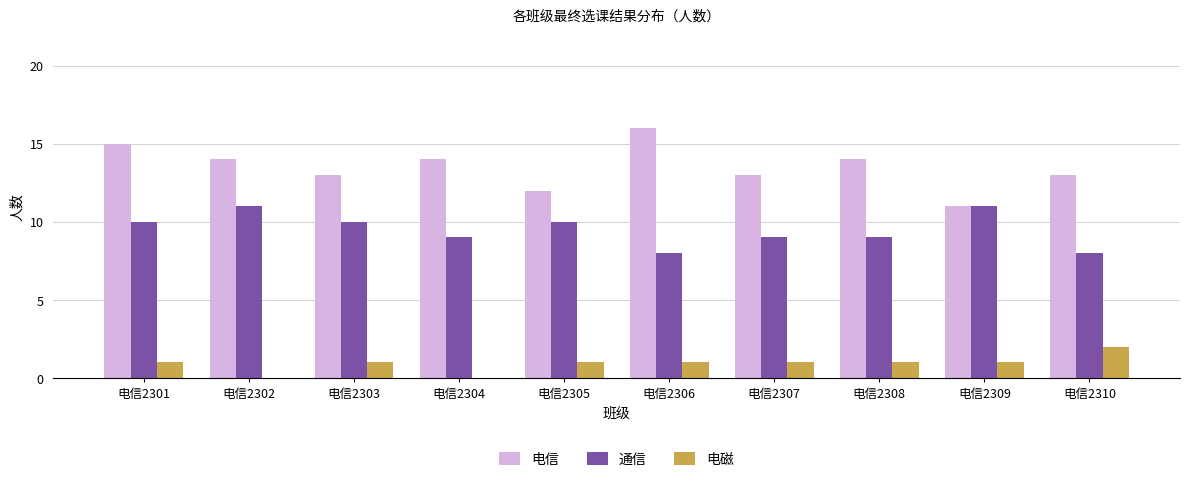

Are the bars horizontal?

No